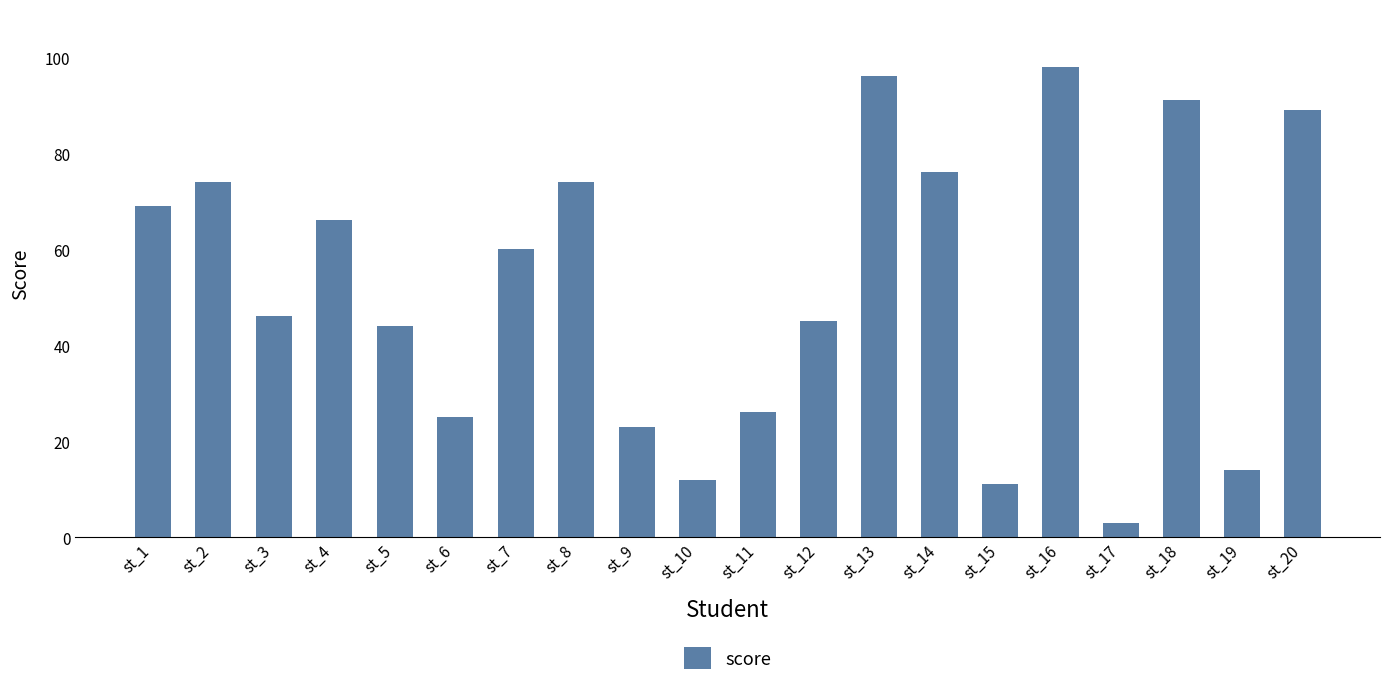

Reading right to left, transcribe all the data shown in this chart.

st_20=89	st_19=14	st_18=91	st_17=3	st_16=98	st_15=11	st_14=76	st_13=96	st_12=45	st_11=26	st_10=12	st_9=23	st_8=74	st_7=60	st_6=25	st_5=44	st_4=66	st_3=46	st_2=74	st_1=69